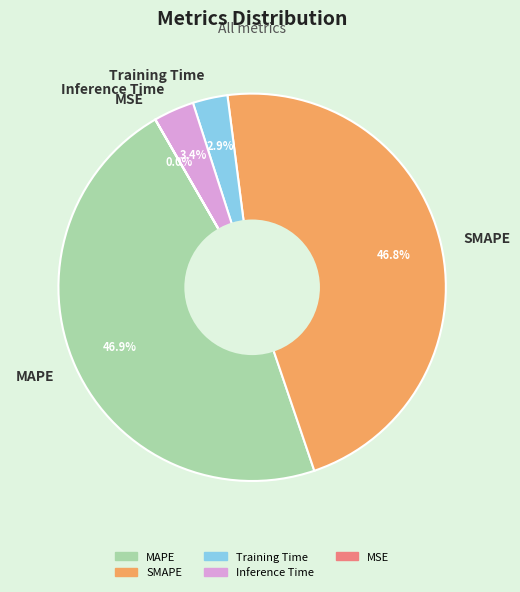

Is there any slice that represents more than half of the pie?

No